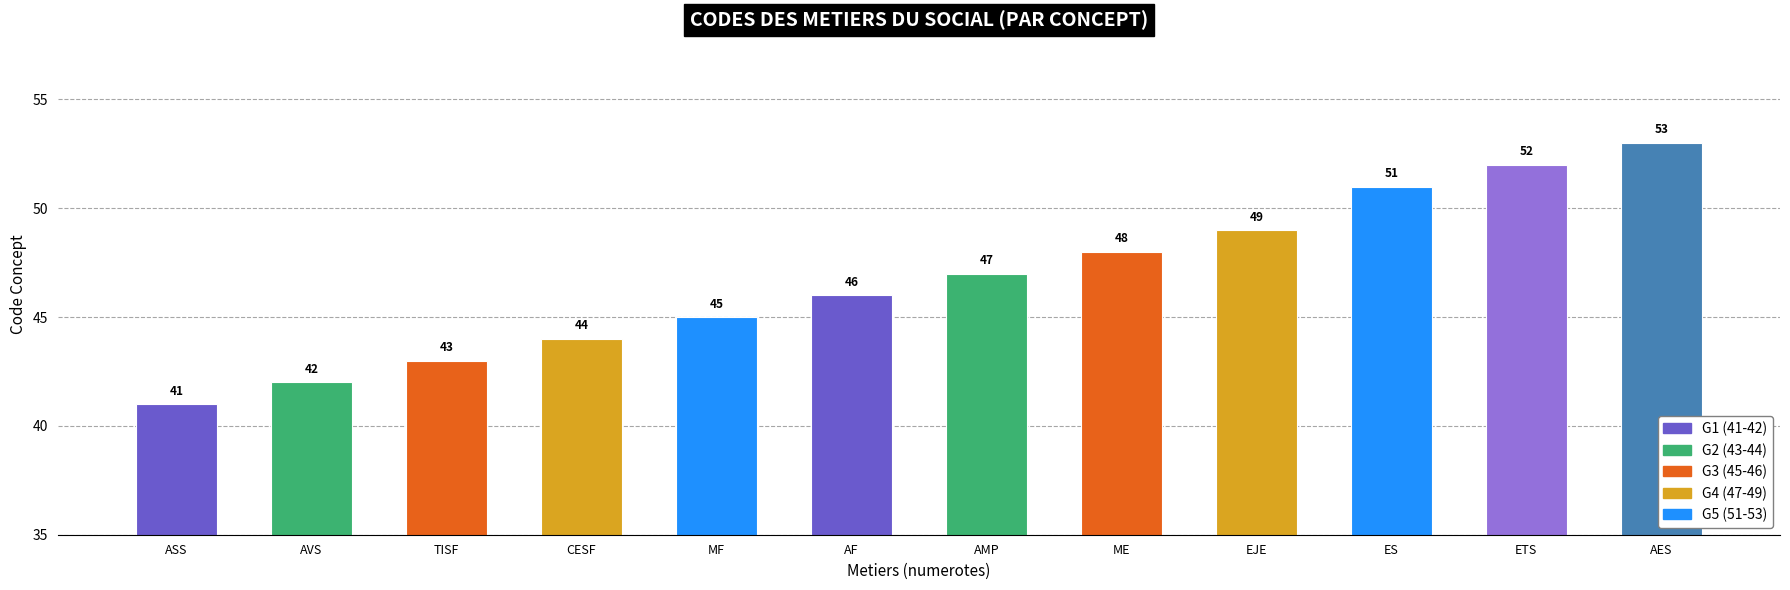

At which category does the chart reach its peak across all series?

AES